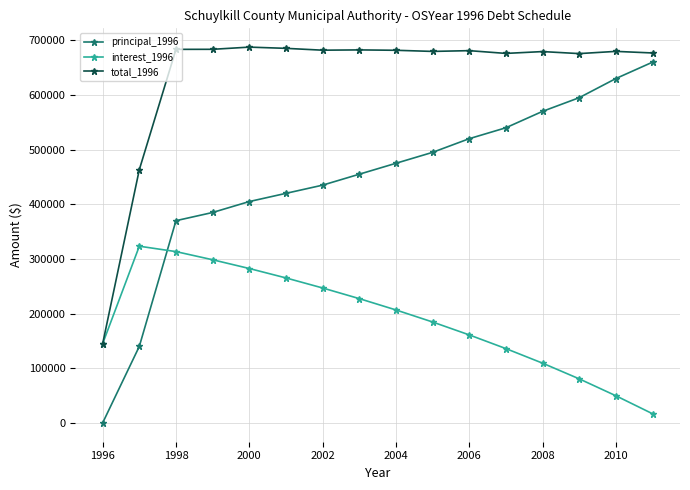

Which series has the widest spread of values?

principal_1996